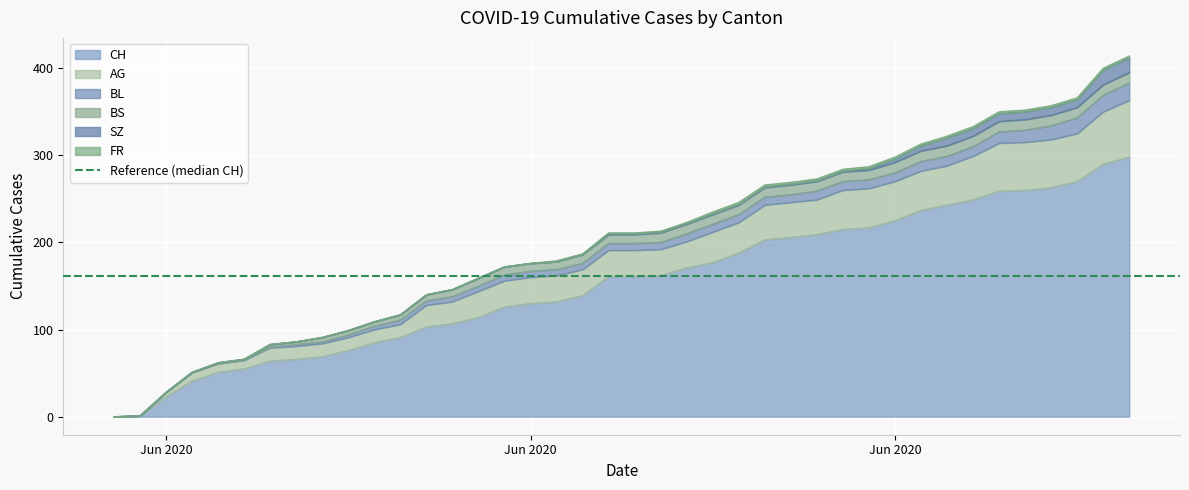

What is the difference between the FR values at 2020-06-08 and 2020-06-19?

1